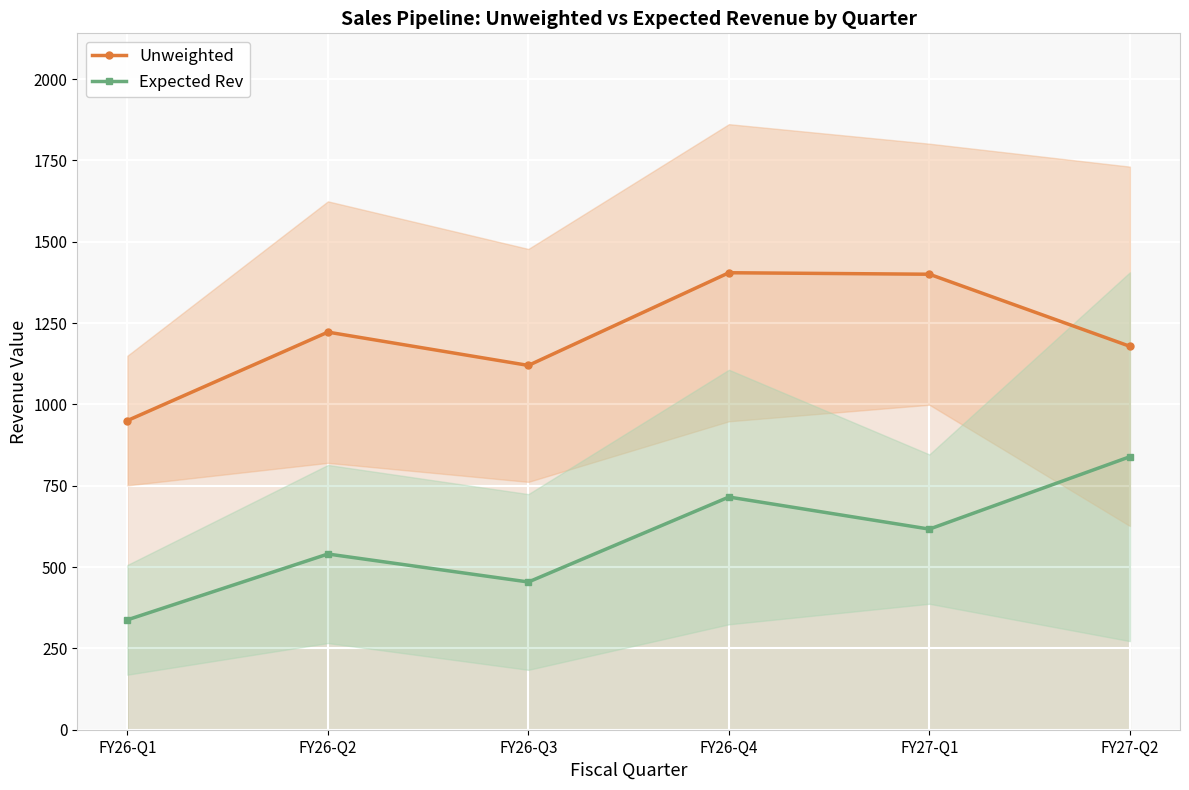

Between FY26-Q4 and FY27-Q2, which is larger?

FY26-Q4